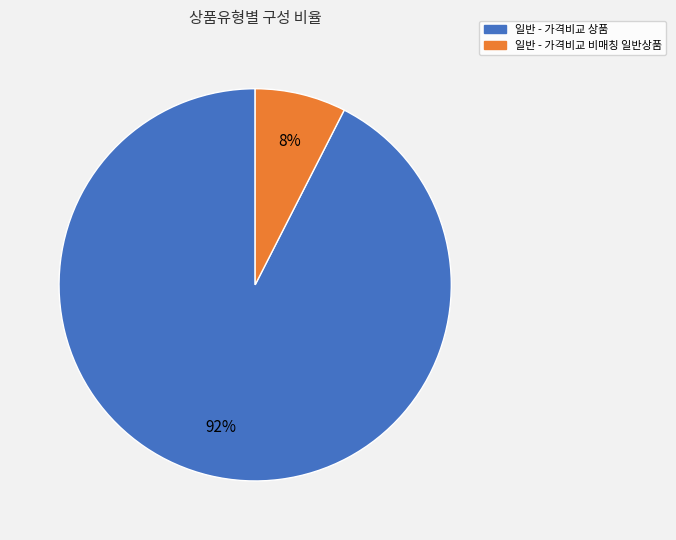

Do 일반 - 가격비교 상품 and 일반 - 가격비교 비매칭 일반상품 together represent more than half of the pie?

Yes